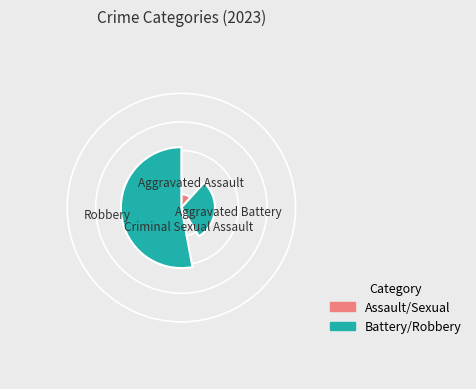

Does any single category account for the majority?

Yes